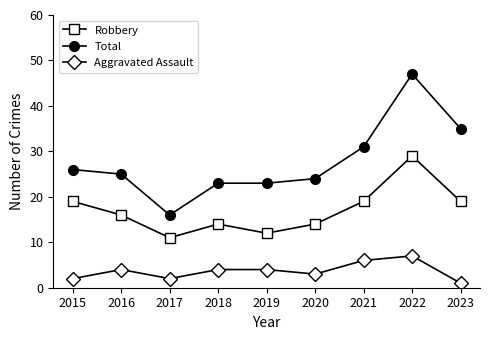

The value of Total at 2016 is 25. True or false?

True